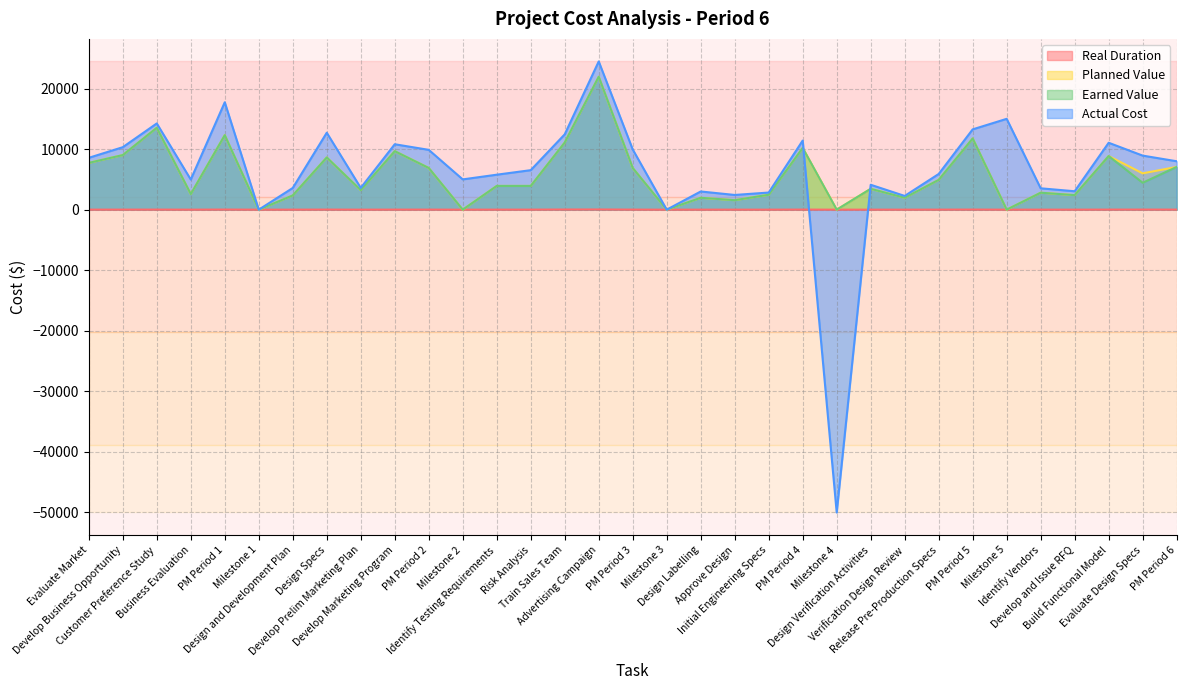

How many data points in Real Duration are above 6?

17